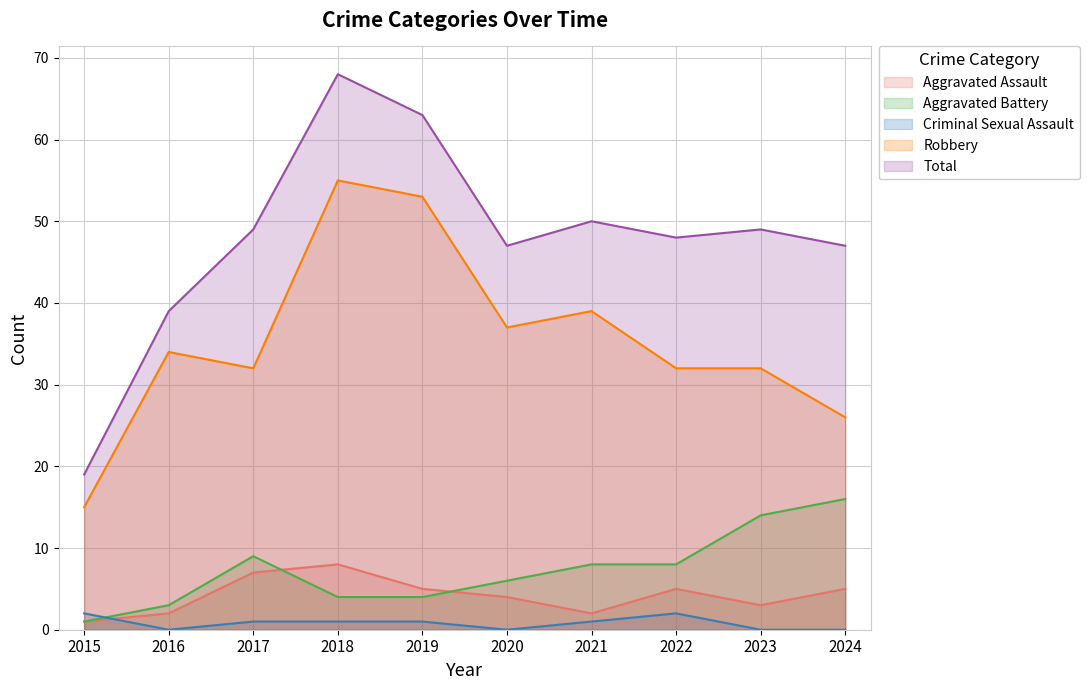

Where does the Total series first go above 49?

2018